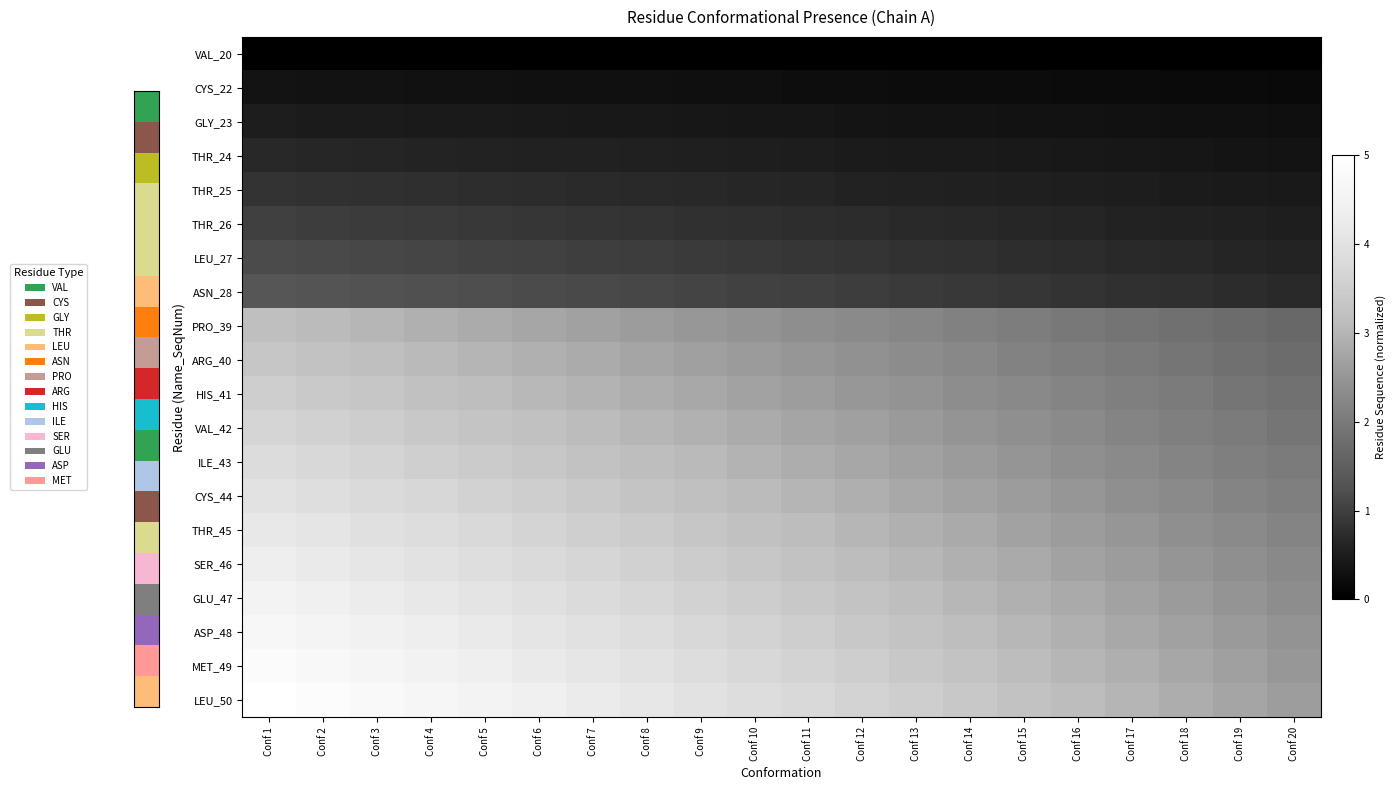

Reading right to left, transcribe all the data shown in this chart.

VAL_20: Conf 20=0.0	Conf 19=0.0	Conf 18=0.0	Conf 17=0.0	Conf 16=0.0	Conf 15=0.0	Conf 14=0.0	Conf 13=0.0	Conf 12=0.0	Conf 11=0.0	Conf 10=0.0	Conf 9=0.0	Conf 8=0.0	Conf 7=0.0	Conf 6=0.0	Conf 5=0.0	Conf 4=0.0	Conf 3=0.0	Conf 2=0.0	Conf 1=0.0
CYS_22: Conf 20=0.2	Conf 19=0.2	Conf 18=0.2	Conf 17=0.2	Conf 16=0.2	Conf 15=0.2	Conf 14=0.2	Conf 13=0.2	Conf 12=0.2	Conf 11=0.2	Conf 10=0.3	Conf 9=0.3	Conf 8=0.3	Conf 7=0.3	Conf 6=0.3	Conf 5=0.3	Conf 4=0.3	Conf 3=0.3	Conf 2=0.3	Conf 1=0.3
GLY_23: Conf 20=0.3	Conf 19=0.3	Conf 18=0.3	Conf 17=0.3	Conf 16=0.3	Conf 15=0.3	Conf 14=0.3	Conf 13=0.3	Conf 12=0.4	Conf 11=0.4	Conf 10=0.4	Conf 9=0.4	Conf 8=0.4	Conf 7=0.4	Conf 6=0.4	Conf 5=0.5	Conf 4=0.5	Conf 3=0.5	Conf 2=0.5	Conf 1=0.5
THR_24: Conf 20=0.3	Conf 19=0.4	Conf 18=0.4	Conf 17=0.4	Conf 16=0.4	Conf 15=0.4	Conf 14=0.5	Conf 13=0.5	Conf 12=0.5	Conf 11=0.5	Conf 10=0.5	Conf 9=0.5	Conf 8=0.5	Conf 7=0.6	Conf 6=0.6	Conf 5=0.6	Conf 4=0.6	Conf 3=0.6	Conf 2=0.6	Conf 1=0.7
THR_25: Conf 20=0.4	Conf 19=0.5	Conf 18=0.5	Conf 17=0.5	Conf 16=0.5	Conf 15=0.5	Conf 14=0.6	Conf 13=0.6	Conf 12=0.6	Conf 11=0.6	Conf 10=0.6	Conf 9=0.7	Conf 8=0.7	Conf 7=0.7	Conf 6=0.7	Conf 5=0.8	Conf 4=0.8	Conf 3=0.8	Conf 2=0.8	Conf 1=0.8
THR_26: Conf 20=0.5	Conf 19=0.6	Conf 18=0.6	Conf 17=0.6	Conf 16=0.6	Conf 15=0.7	Conf 14=0.7	Conf 13=0.7	Conf 12=0.7	Conf 11=0.8	Conf 10=0.8	Conf 9=0.8	Conf 8=0.8	Conf 7=0.8	Conf 6=0.9	Conf 5=0.9	Conf 4=0.9	Conf 3=0.9	Conf 2=1.0	Conf 1=1.0
LEU_27: Conf 20=0.6	Conf 19=0.6	Conf 18=0.7	Conf 17=0.7	Conf 16=0.7	Conf 15=0.8	Conf 14=0.8	Conf 13=0.8	Conf 12=0.8	Conf 11=0.9	Conf 10=0.9	Conf 9=0.9	Conf 8=1.0	Conf 7=1.0	Conf 6=1.0	Conf 5=1.1	Conf 4=1.1	Conf 3=1.1	Conf 2=1.1	Conf 1=1.2
ASN_28: Conf 20=0.7	Conf 19=0.7	Conf 18=0.8	Conf 17=0.8	Conf 16=0.8	Conf 15=0.9	Conf 14=0.9	Conf 13=0.9	Conf 12=1.0	Conf 11=1.0	Conf 10=1.0	Conf 9=1.1	Conf 8=1.1	Conf 7=1.1	Conf 6=1.2	Conf 5=1.2	Conf 4=1.2	Conf 3=1.3	Conf 2=1.3	Conf 1=1.3
PRO_39: Conf 20=1.7	Conf 19=1.7	Conf 18=1.8	Conf 17=1.9	Conf 16=2.0	Conf 15=2.1	Conf 14=2.1	Conf 13=2.2	Conf 12=2.3	Conf 11=2.4	Conf 10=2.5	Conf 9=2.5	Conf 8=2.6	Conf 7=2.7	Conf 6=2.8	Conf 5=2.9	Conf 4=2.9	Conf 3=3.0	Conf 2=3.1	Conf 1=3.2
ARG_40: Conf 20=1.8	Conf 19=1.8	Conf 18=1.9	Conf 17=2.0	Conf 16=2.1	Conf 15=2.2	Conf 14=2.2	Conf 13=2.3	Conf 12=2.4	Conf 11=2.5	Conf 10=2.6	Conf 9=2.7	Conf 8=2.7	Conf 7=2.8	Conf 6=2.9	Conf 5=3.0	Conf 4=3.1	Conf 3=3.2	Conf 2=3.2	Conf 1=3.3
HIS_41: Conf 20=1.8	Conf 19=1.9	Conf 18=2.0	Conf 17=2.1	Conf 16=2.2	Conf 15=2.3	Conf 14=2.4	Conf 13=2.4	Conf 12=2.5	Conf 11=2.6	Conf 10=2.7	Conf 9=2.8	Conf 8=2.9	Conf 7=3.0	Conf 6=3.1	Conf 5=3.1	Conf 4=3.2	Conf 3=3.3	Conf 2=3.4	Conf 1=3.5
VAL_42: Conf 20=1.9	Conf 19=2.0	Conf 18=2.1	Conf 17=2.2	Conf 16=2.3	Conf 15=2.4	Conf 14=2.5	Conf 13=2.6	Conf 12=2.7	Conf 11=2.8	Conf 10=2.8	Conf 9=2.9	Conf 8=3.0	Conf 7=3.1	Conf 6=3.2	Conf 5=3.3	Conf 4=3.4	Conf 3=3.5	Conf 2=3.6	Conf 1=3.7
ILE_43: Conf 20=2.0	Conf 19=2.1	Conf 18=2.2	Conf 17=2.3	Conf 16=2.4	Conf 15=2.5	Conf 14=2.6	Conf 13=2.7	Conf 12=2.8	Conf 11=2.9	Conf 10=3.0	Conf 9=3.1	Conf 8=3.2	Conf 7=3.3	Conf 6=3.4	Conf 5=3.5	Conf 4=3.5	Conf 3=3.6	Conf 2=3.7	Conf 1=3.8
CYS_44: Conf 20=2.1	Conf 19=2.2	Conf 18=2.3	Conf 17=2.4	Conf 16=2.5	Conf 15=2.6	Conf 14=2.7	Conf 13=2.8	Conf 12=2.9	Conf 11=3.0	Conf 10=3.1	Conf 9=3.2	Conf 8=3.3	Conf 7=3.4	Conf 6=3.5	Conf 5=3.6	Conf 4=3.7	Conf 3=3.8	Conf 2=3.9	Conf 1=4.0
THR_45: Conf 20=2.2	Conf 19=2.3	Conf 18=2.4	Conf 17=2.5	Conf 16=2.6	Conf 15=2.7	Conf 14=2.8	Conf 13=2.9	Conf 12=3.0	Conf 11=3.1	Conf 10=3.2	Conf 9=3.3	Conf 8=3.4	Conf 7=3.5	Conf 6=3.6	Conf 5=3.8	Conf 4=3.9	Conf 3=4.0	Conf 2=4.1	Conf 1=4.2
SER_46: Conf 20=2.3	Conf 19=2.4	Conf 18=2.5	Conf 17=2.6	Conf 16=2.7	Conf 15=2.8	Conf 14=2.9	Conf 13=3.0	Conf 12=3.1	Conf 11=3.3	Conf 10=3.4	Conf 9=3.5	Conf 8=3.6	Conf 7=3.7	Conf 6=3.8	Conf 5=3.9	Conf 4=4.0	Conf 3=4.1	Conf 2=4.2	Conf 1=4.3
GLU_47: Conf 20=2.4	Conf 19=2.5	Conf 18=2.6	Conf 17=2.7	Conf 16=2.8	Conf 15=2.9	Conf 14=3.0	Conf 13=3.1	Conf 12=3.3	Conf 11=3.4	Conf 10=3.5	Conf 9=3.6	Conf 8=3.7	Conf 7=3.8	Conf 6=3.9	Conf 5=4.0	Conf 4=4.2	Conf 3=4.3	Conf 2=4.4	Conf 1=4.5
ASP_48: Conf 20=2.5	Conf 19=2.6	Conf 18=2.7	Conf 17=2.8	Conf 16=2.9	Conf 15=3.0	Conf 14=3.2	Conf 13=3.3	Conf 12=3.4	Conf 11=3.5	Conf 10=3.6	Conf 9=3.7	Conf 8=3.9	Conf 7=4.0	Conf 6=4.1	Conf 5=4.2	Conf 4=4.3	Conf 3=4.4	Conf 2=4.5	Conf 1=4.7
MET_49: Conf 20=2.5	Conf 19=2.7	Conf 18=2.8	Conf 17=2.9	Conf 16=3.0	Conf 15=3.1	Conf 14=3.3	Conf 13=3.4	Conf 12=3.5	Conf 11=3.6	Conf 10=3.7	Conf 9=3.9	Conf 8=4.0	Conf 7=4.1	Conf 6=4.2	Conf 5=4.3	Conf 4=4.5	Conf 3=4.6	Conf 2=4.7	Conf 1=4.8
LEU_50: Conf 20=2.6	Conf 19=2.8	Conf 18=2.9	Conf 17=3.0	Conf 16=3.1	Conf 15=3.2	Conf 14=3.4	Conf 13=3.5	Conf 12=3.6	Conf 11=3.8	Conf 10=3.9	Conf 9=4.0	Conf 8=4.1	Conf 7=4.2	Conf 6=4.4	Conf 5=4.5	Conf 4=4.6	Conf 3=4.8	Conf 2=4.9	Conf 1=5.0